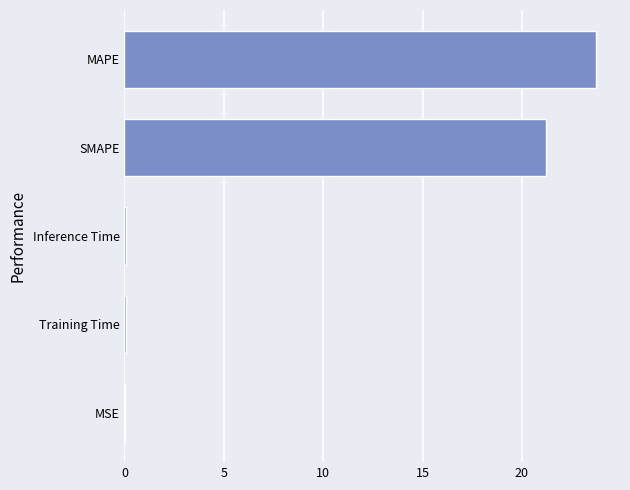

Which has a higher value, Inference Time or MAPE?

MAPE